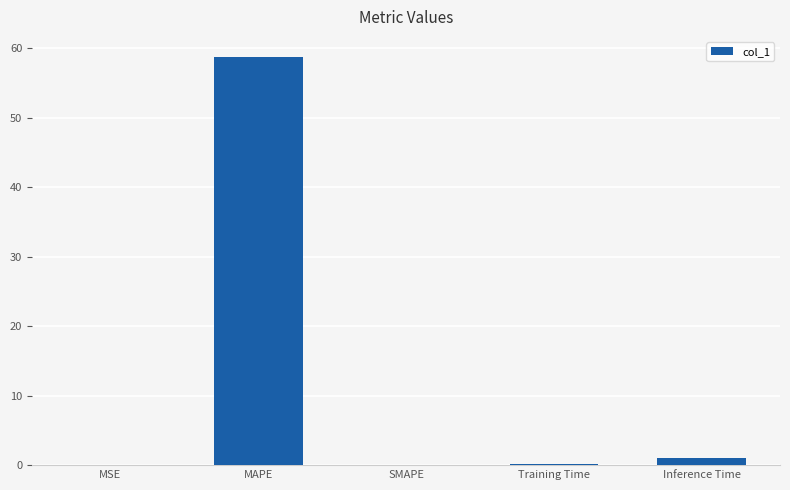

Between MAPE and Inference Time, which is larger?

MAPE